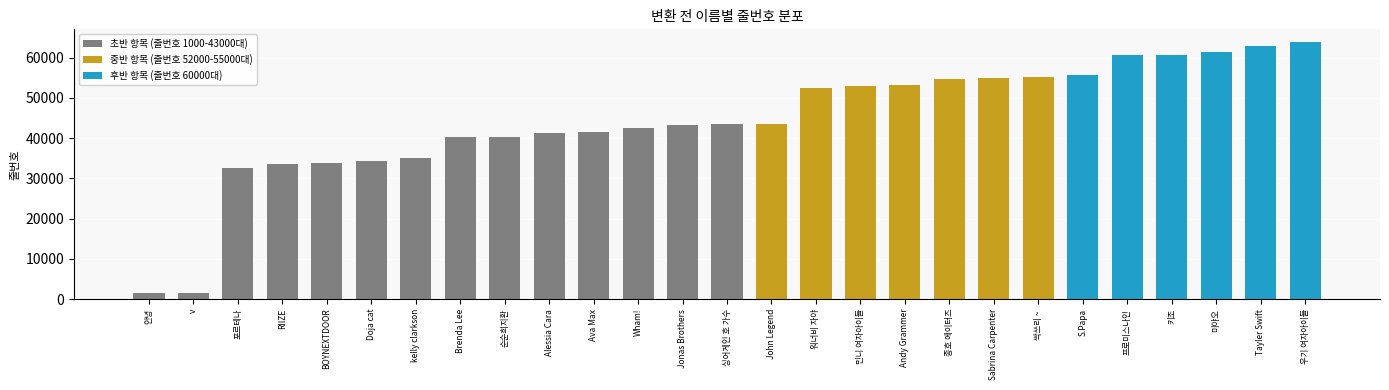

How many data points are less than 43414?

13